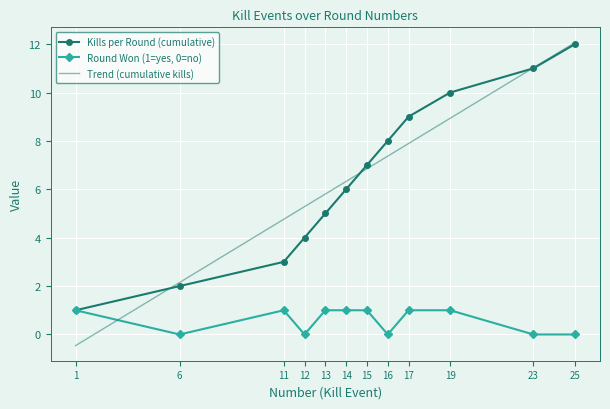

What is the average value of the Round Won (1=yes, 0=no) series?

1